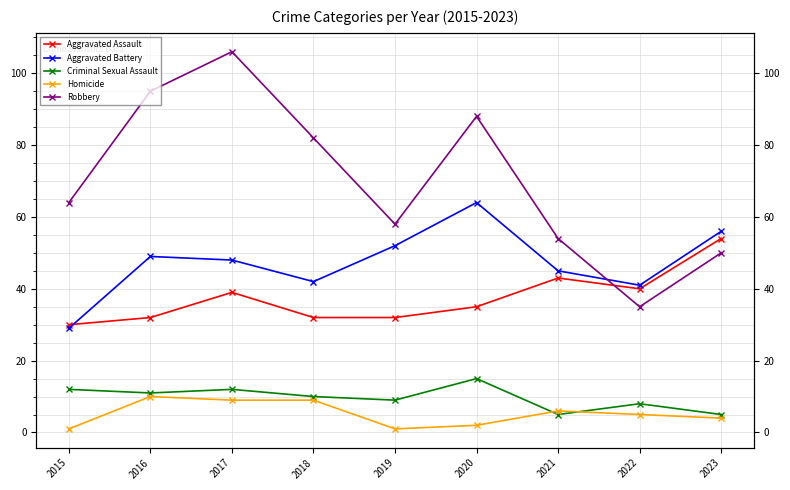

What is the sum of the Homicide values at 2021 and 2017?

15